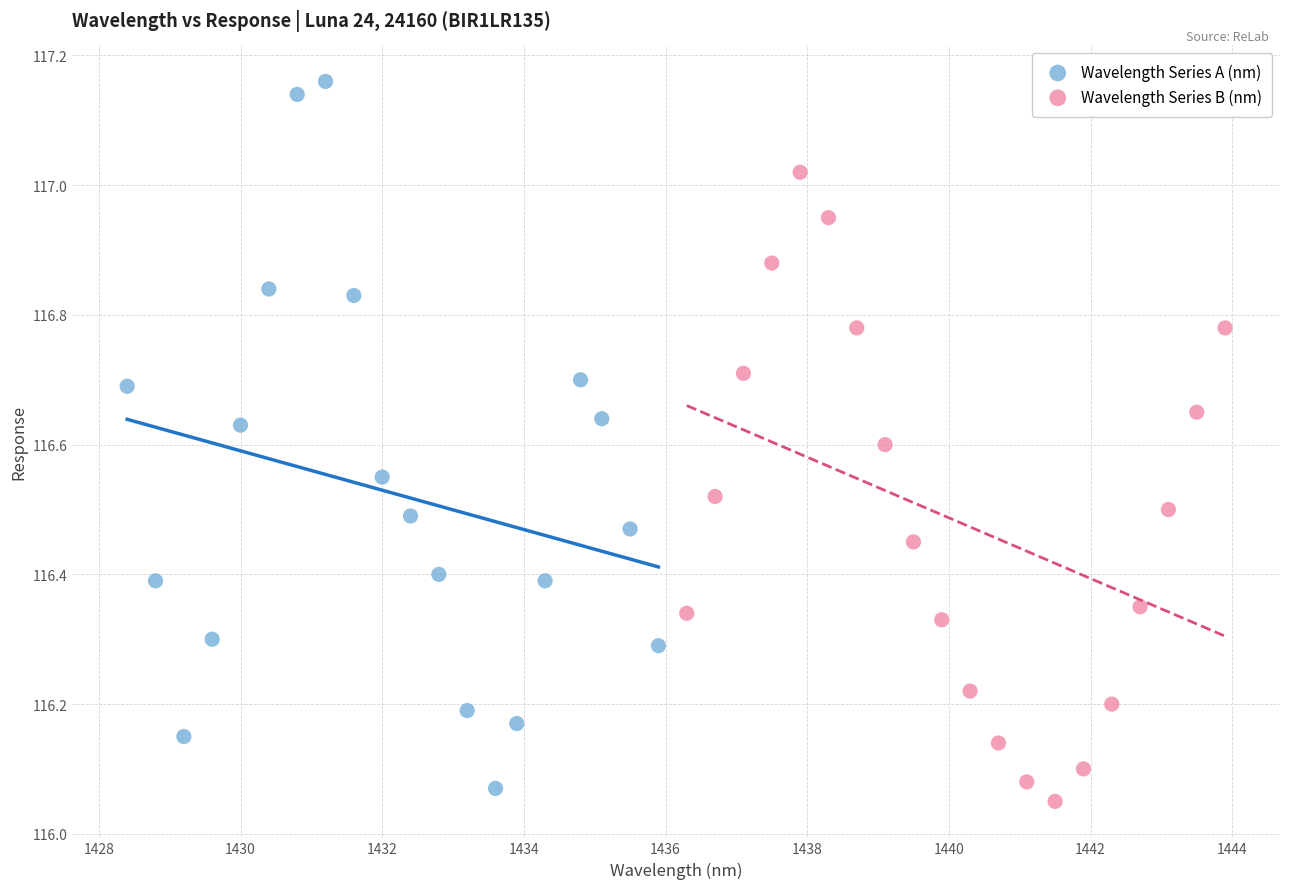

Which series reaches the minimum Y coordinate?

Wavelength Series B (nm)